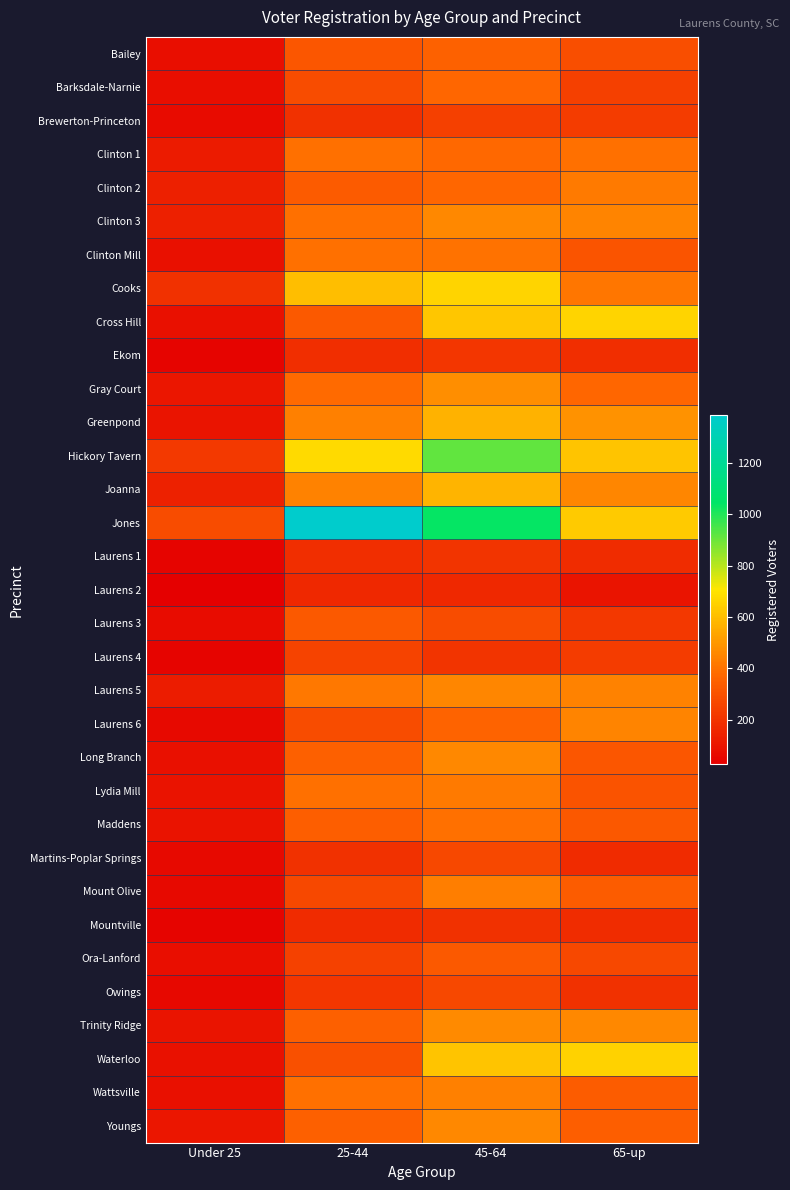

At how many categories does at least one series exceed 241?

4